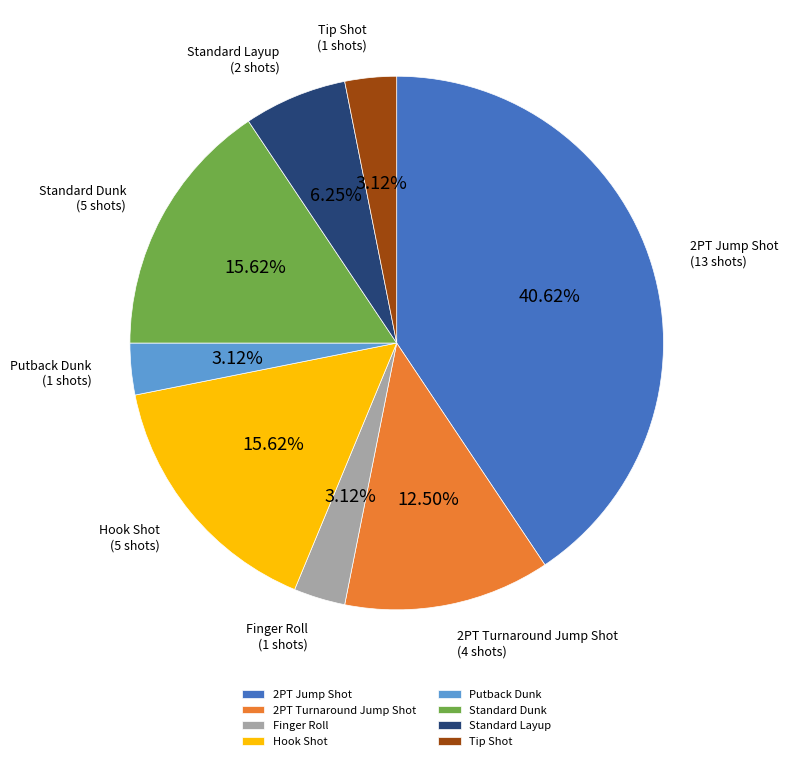

Does Standard Layup account for over 50% of the chart?

No